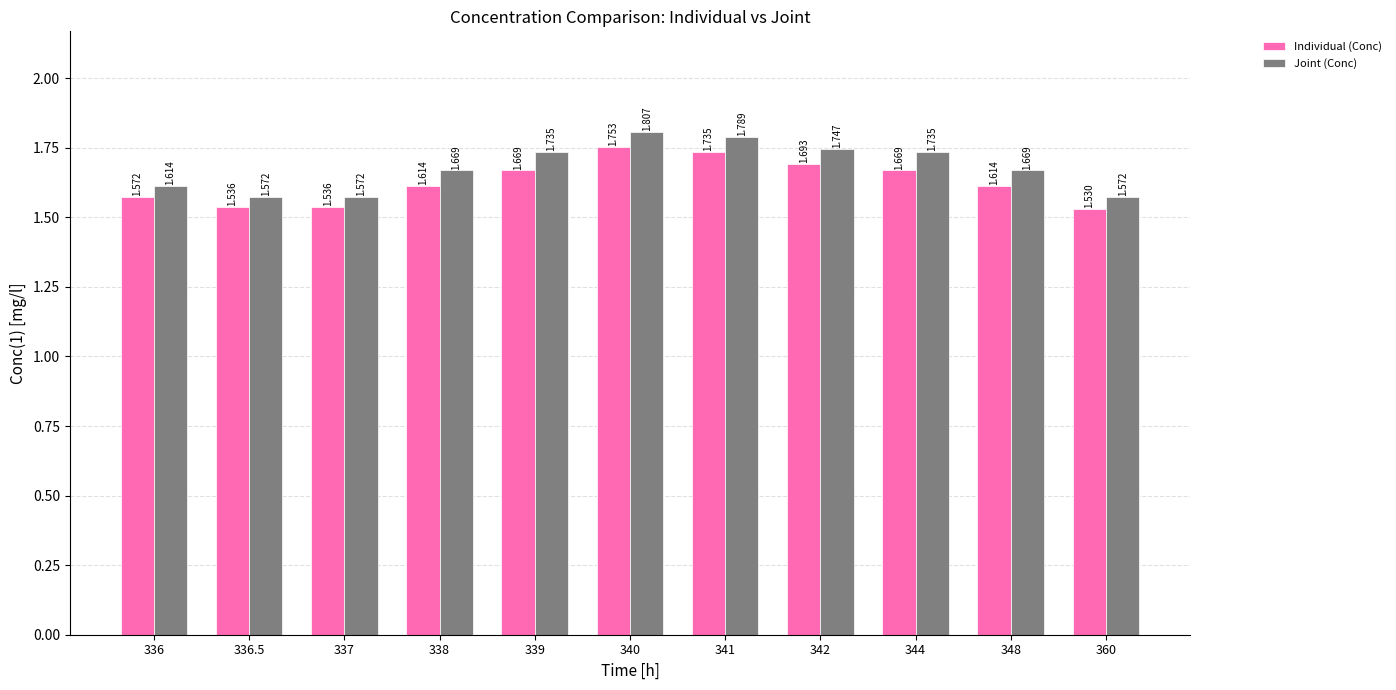

Does the chart contain any negative values?

No